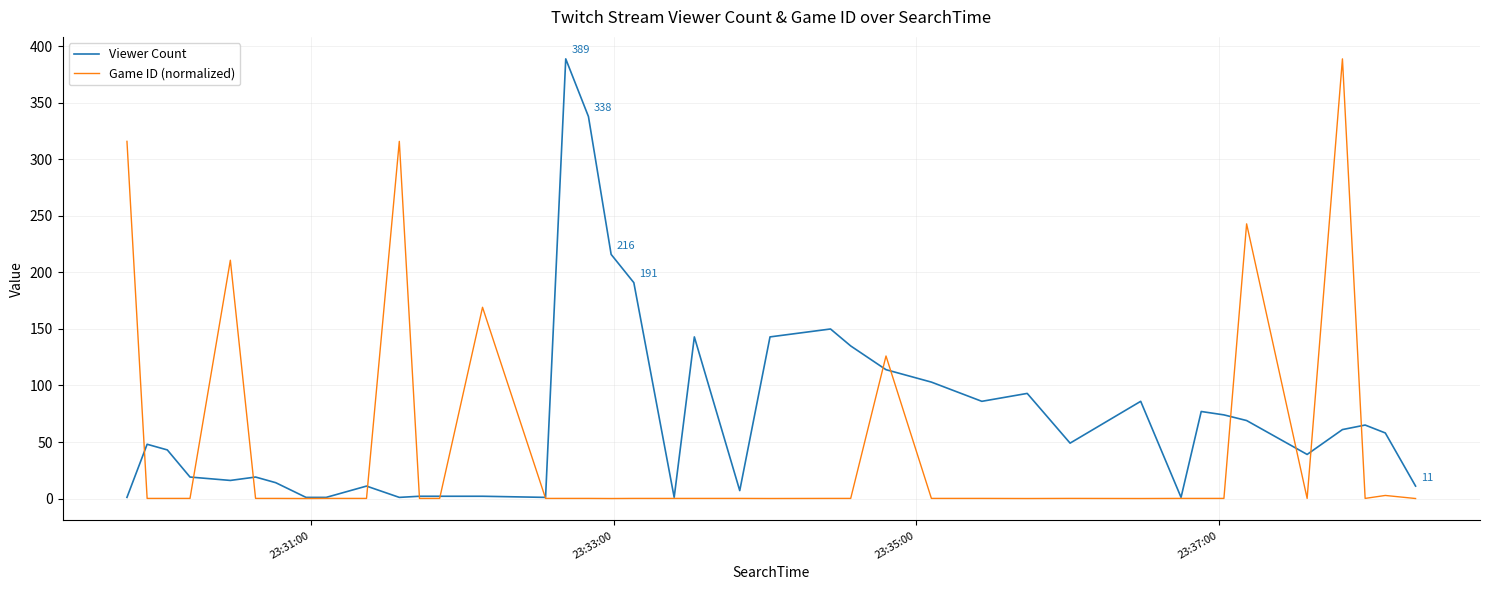

Which series has the largest total across all categories?

Viewer Count